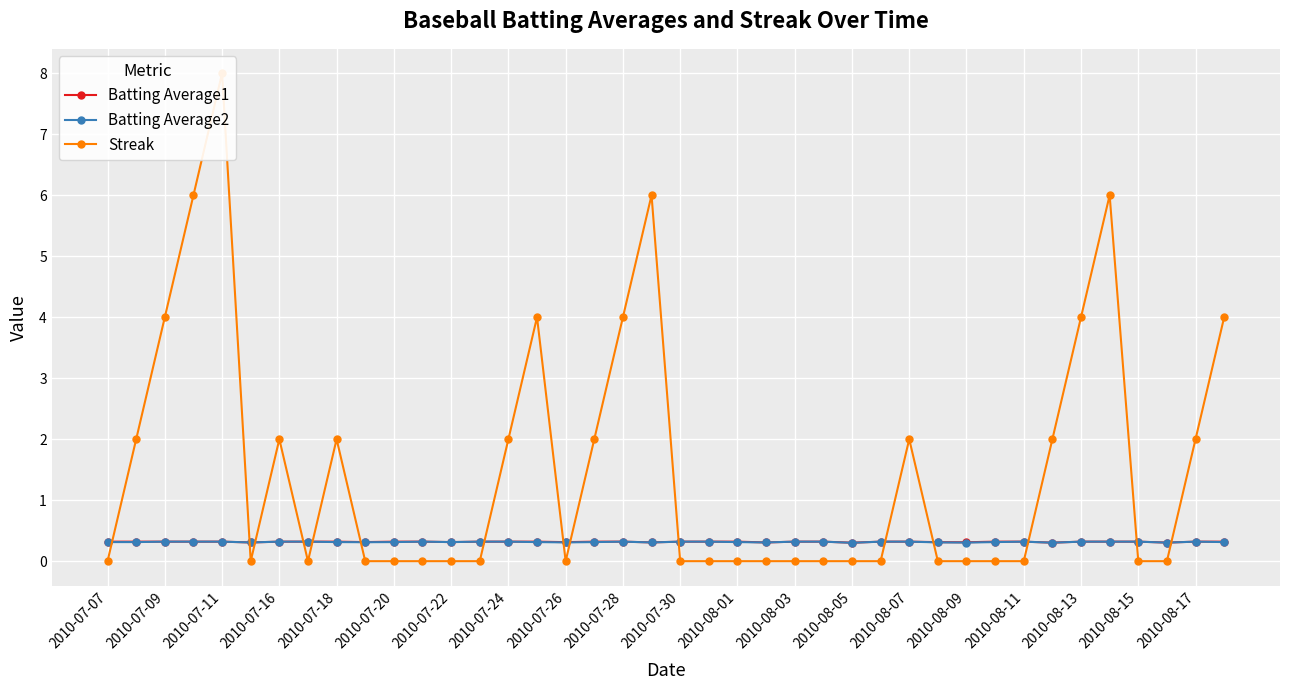

True or false: Batting Average2 has more than 0 interior local peaks.

True